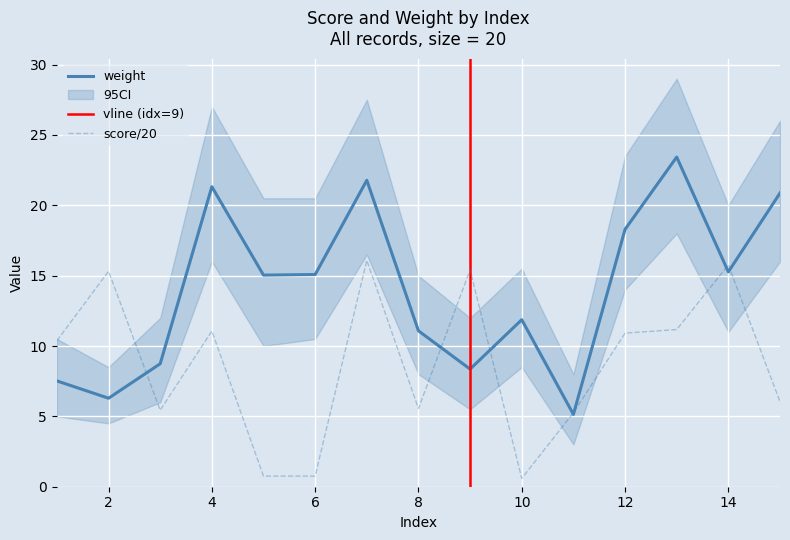

Which label corresponds to the largest value in the chart?

13